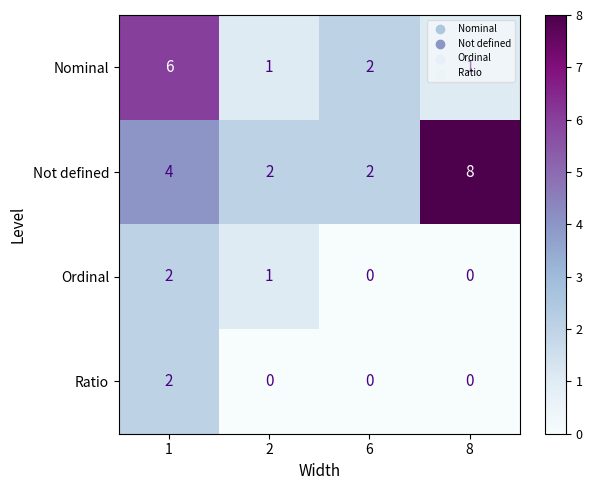

What is the sum of all Nominal values?

10